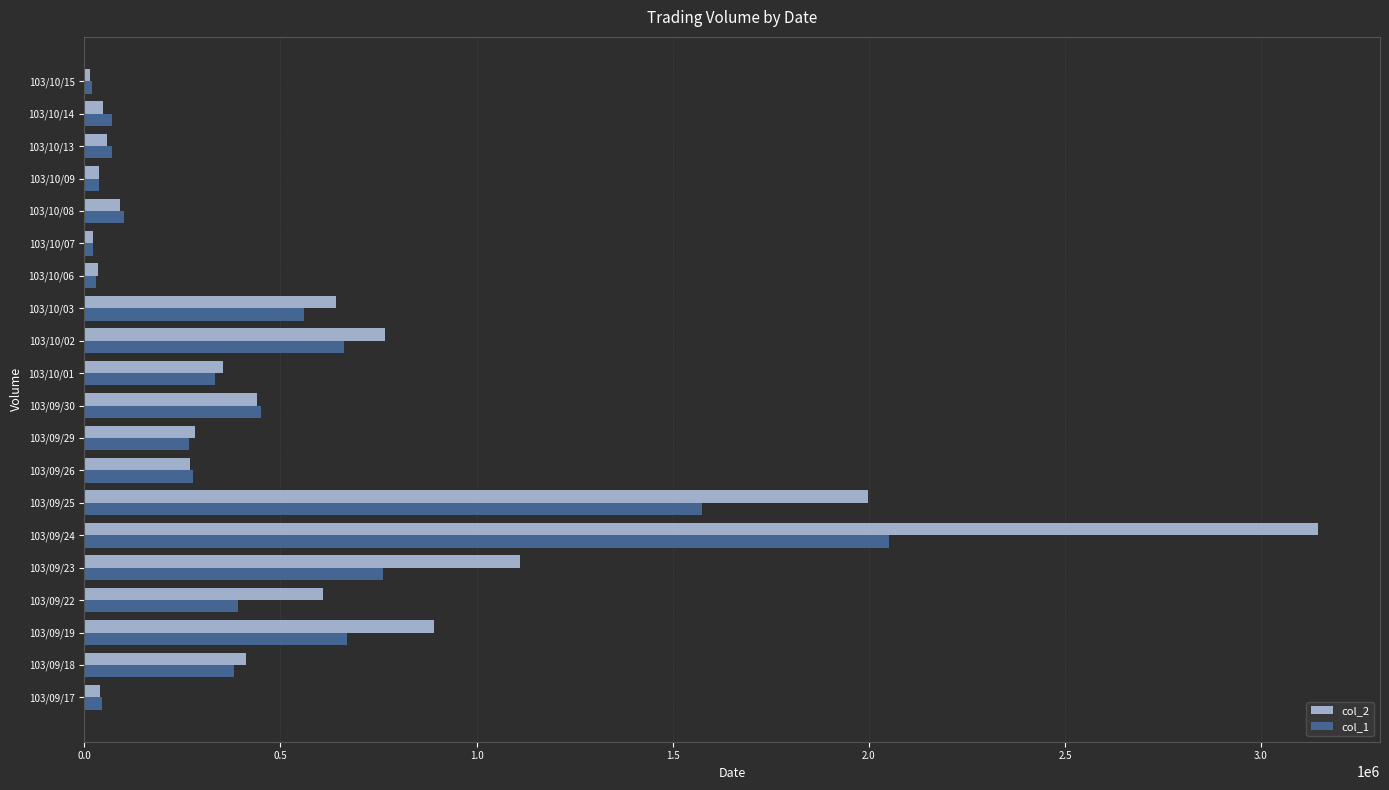

Where is col_2 nearest to the value 1580380?

103/09/25